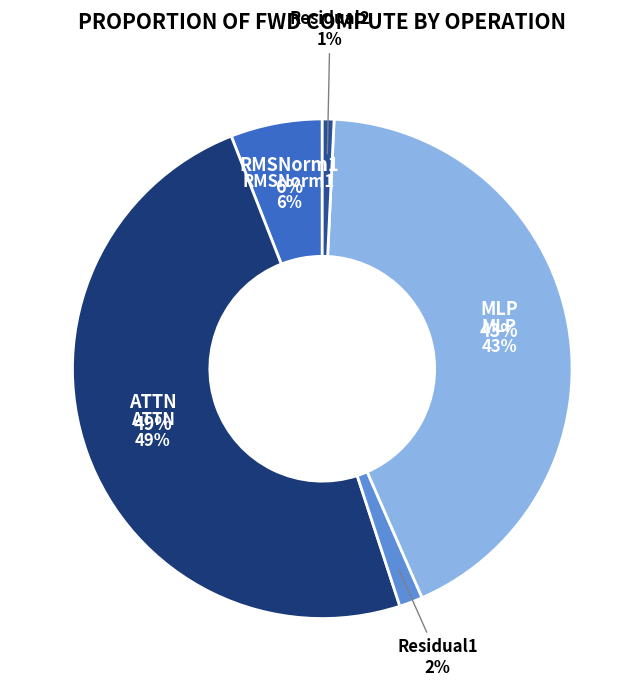

To the nearest percent, what is the average slice percentage?

20%